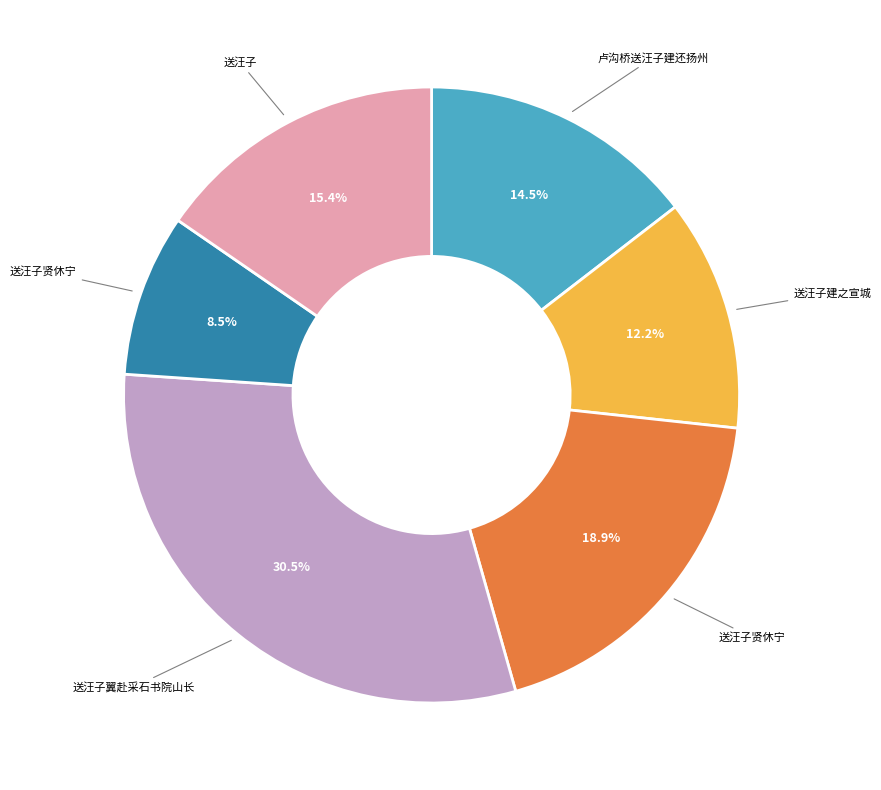

Is there any slice that represents more than half of the pie?

No